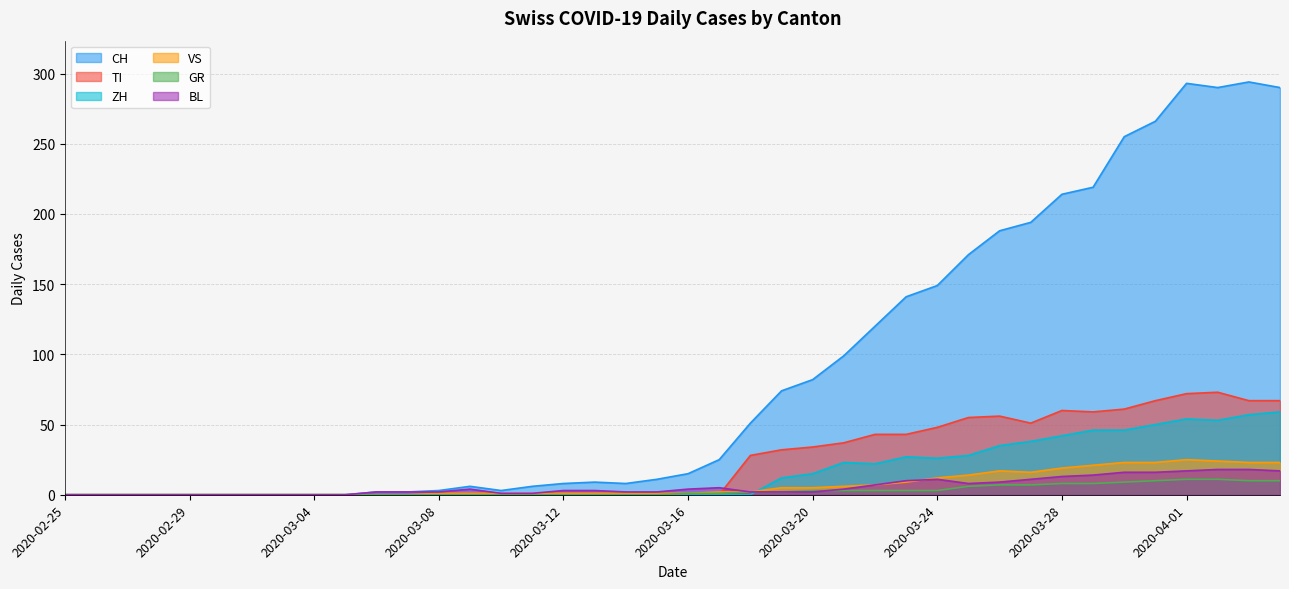

At which label does VS first exceed 1?

2020-03-17